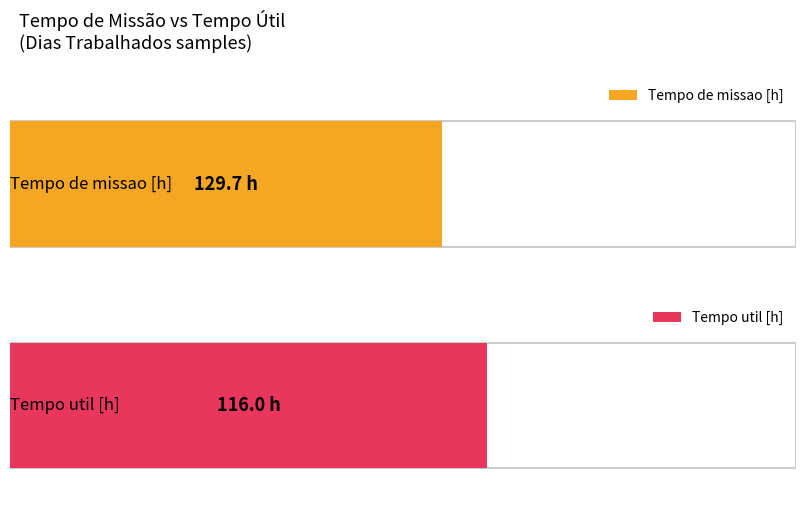

At 43, list the series in order from smallest to largest.

Tempo util [h], Tempo de missao [h]